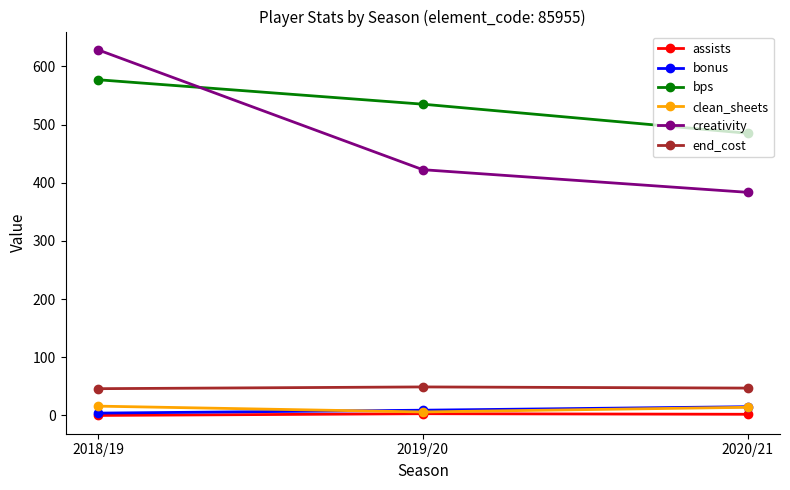

What is the sum of all bonus values?

28.0